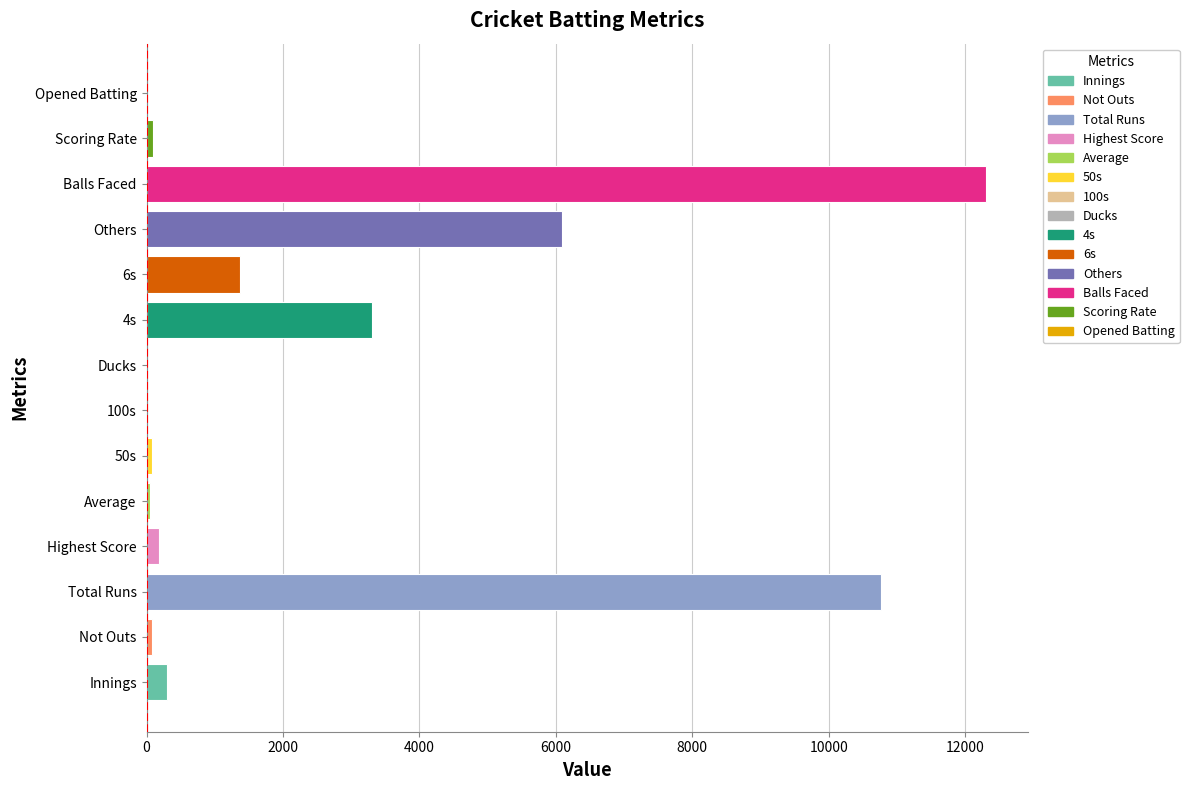

Are the bars grouped side by side (vs. stacked)?

No